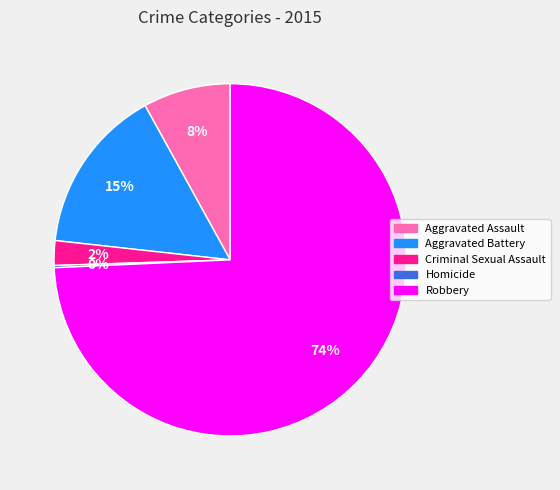

To the nearest percent, what is the combined percentage of Robbery and Criminal Sexual Assault?

77%